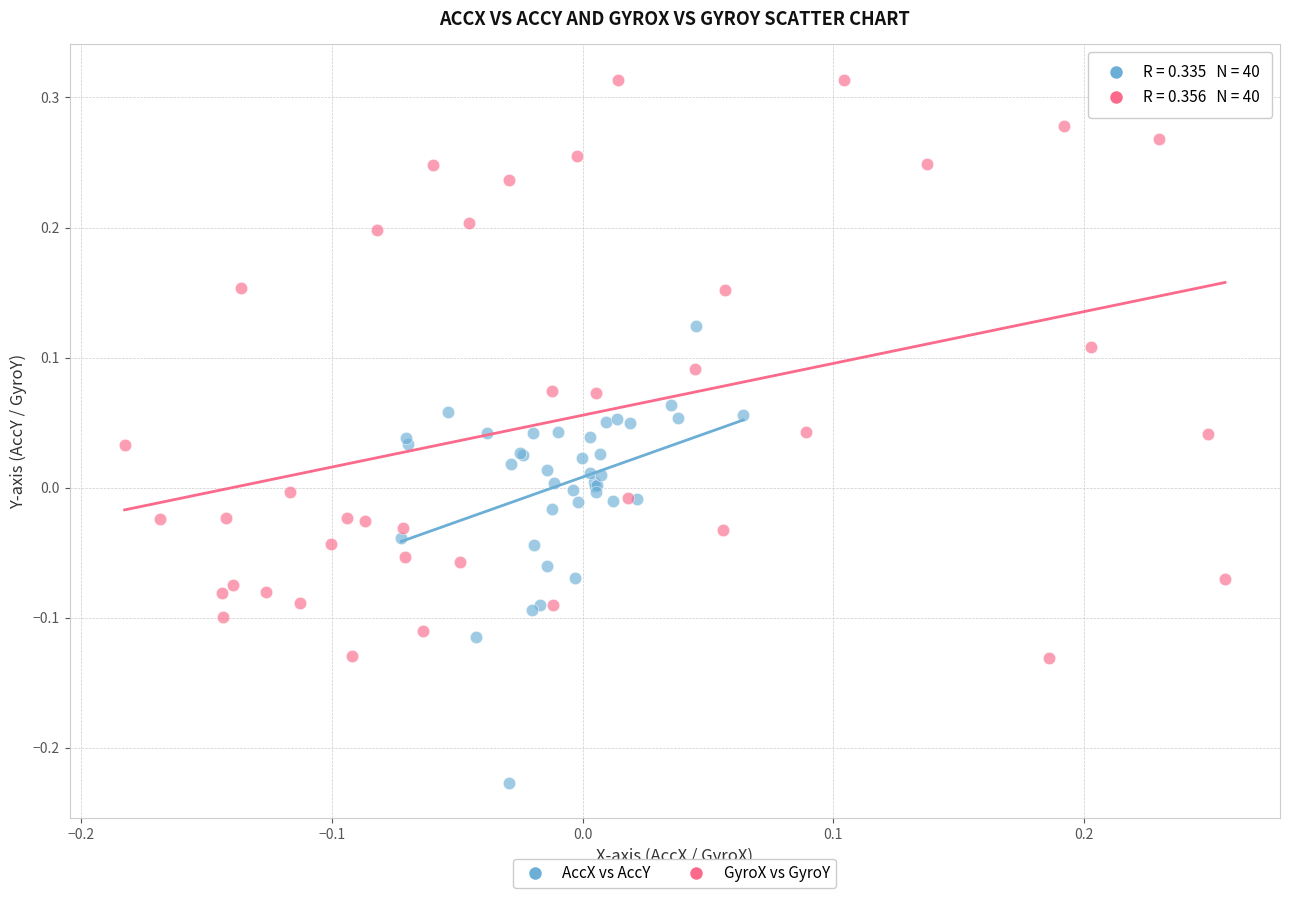

Which series has the largest Y range (max minus min)?

GyroX vs GyroY